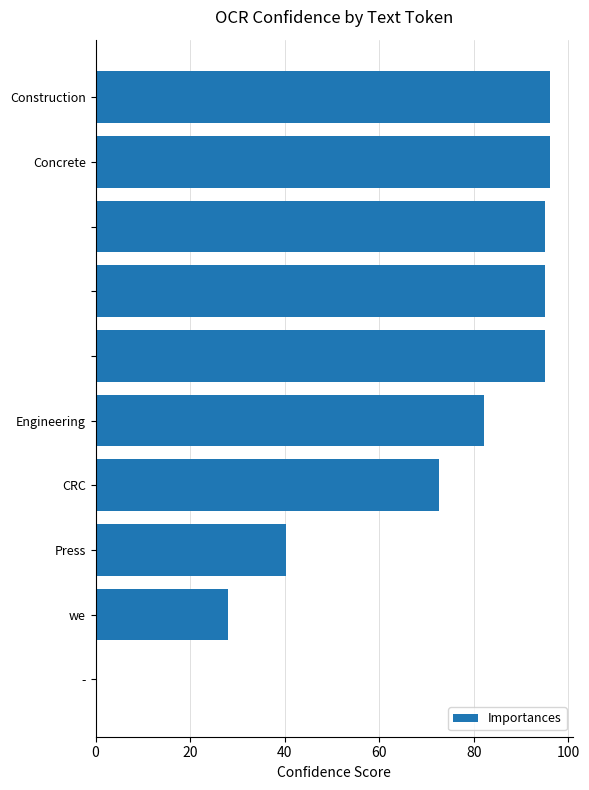

What is the sum of all values?

700.7